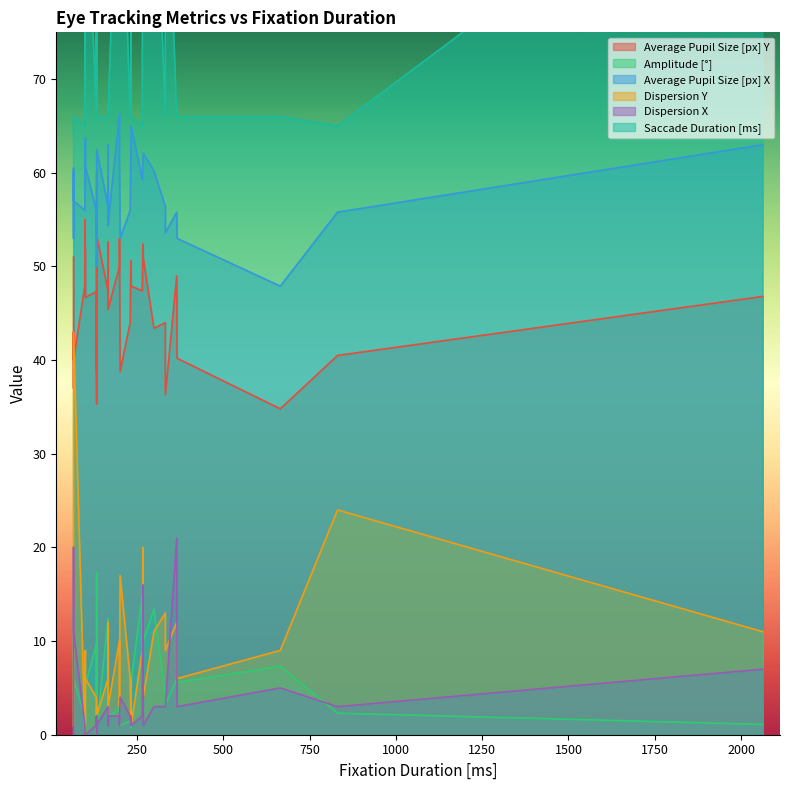

Between 332 and 166, which is larger?

166